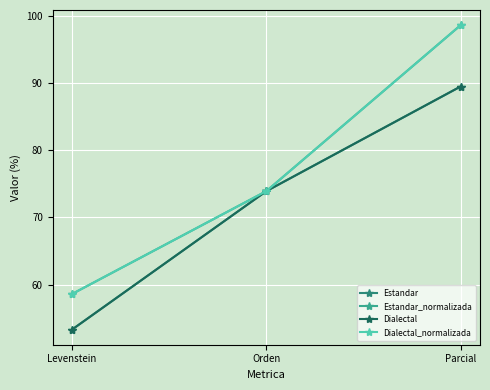

What are all the series names shown in the legend?

Estandar, Estandar_normalizada, Dialectal, Dialectal_normalizada